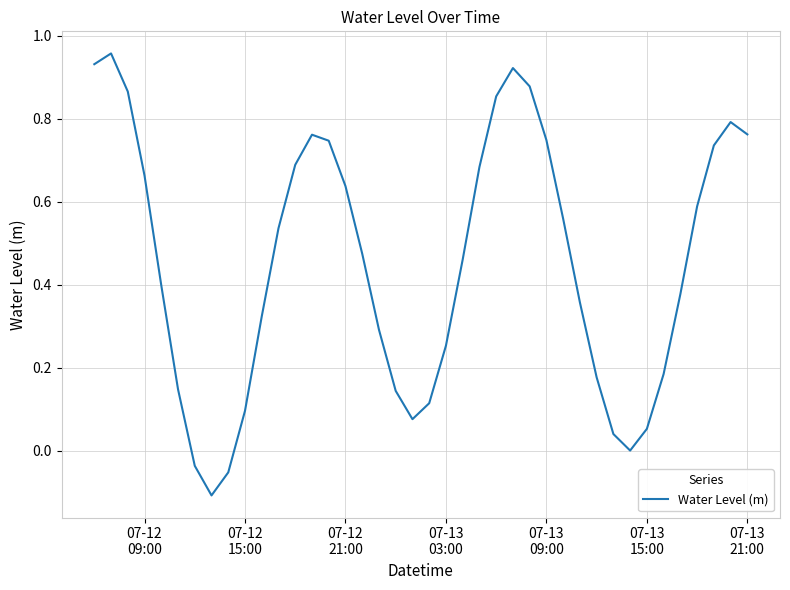

What is the difference between the maximum and second lowest values?

1.0